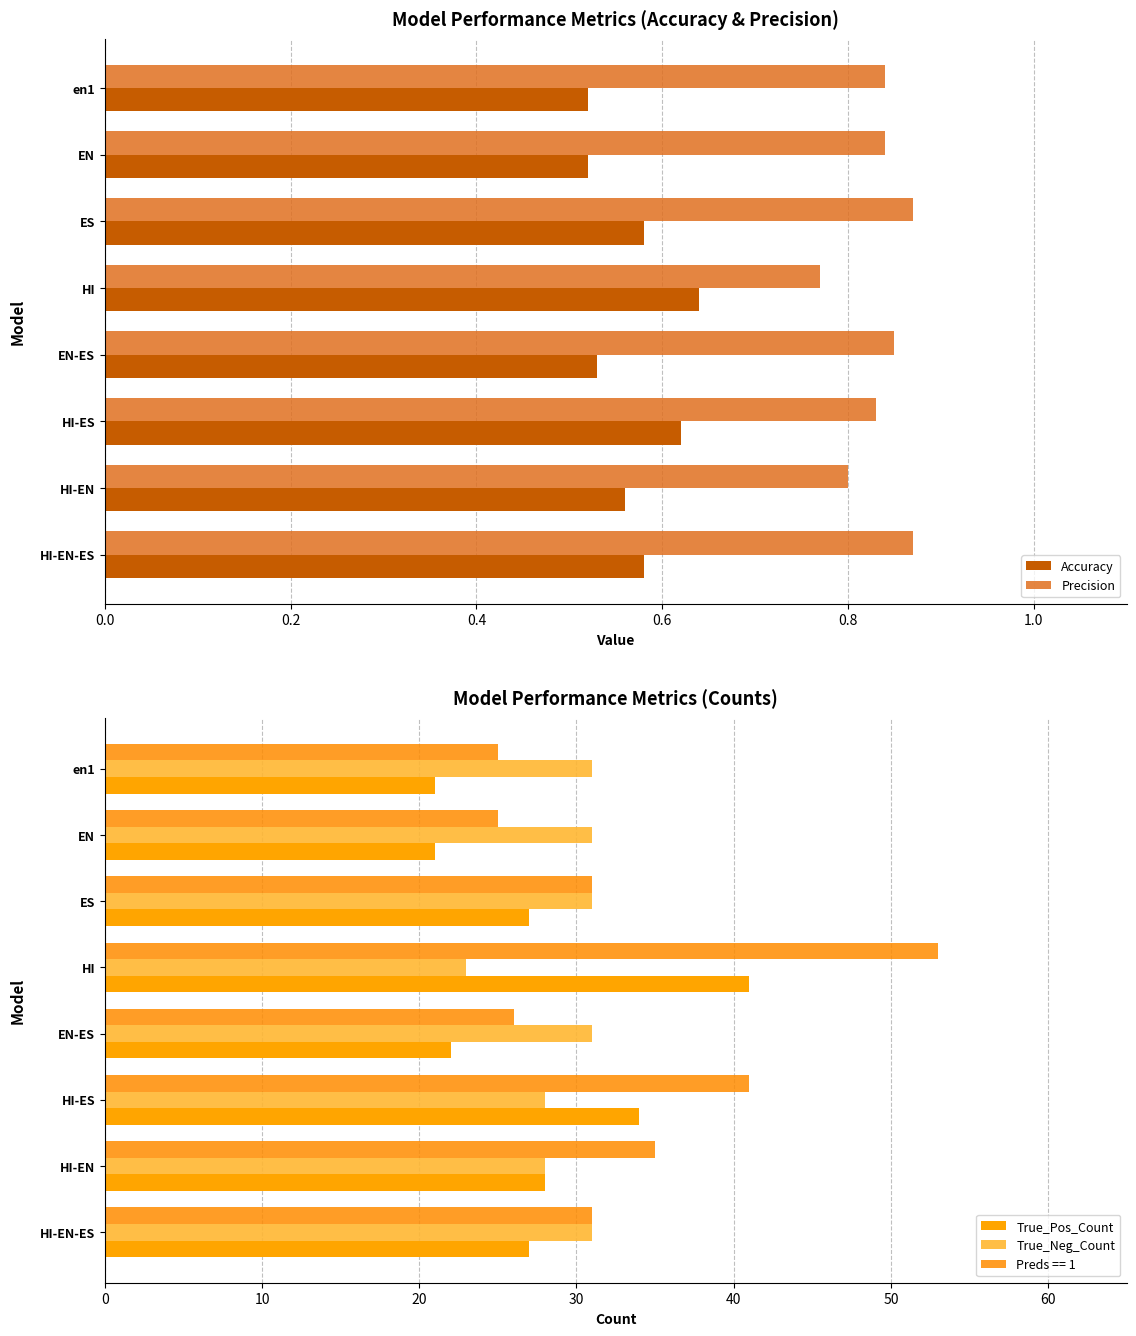

What is the difference between the second highest and second lowest values in the Precision series?

0.1